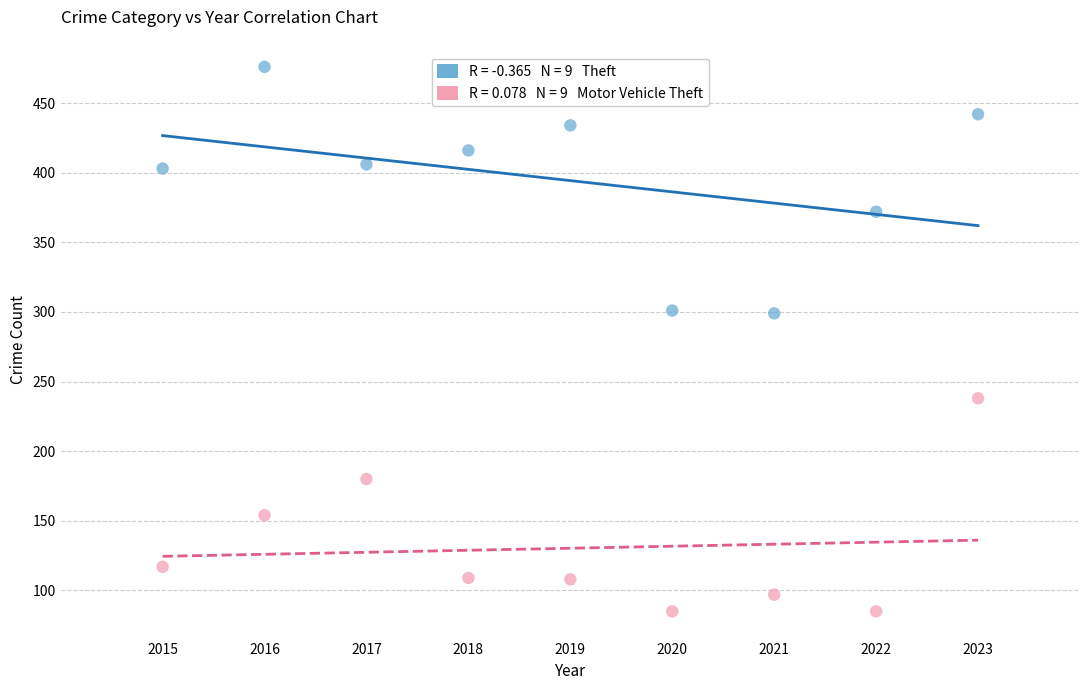

Across all data points, what is the range of X values (max minus min)?

8